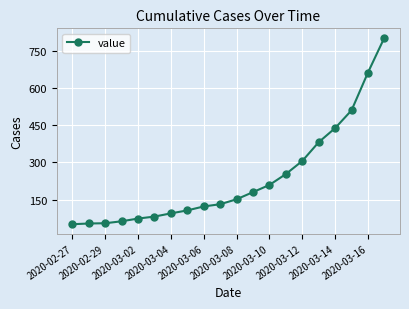

How many lines are shown in the chart?

1